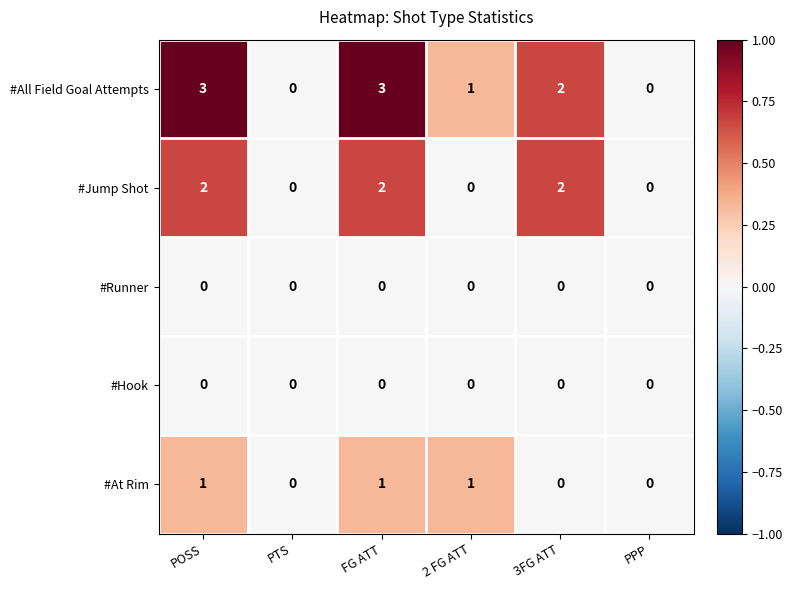

What is the greatest value displayed?

3